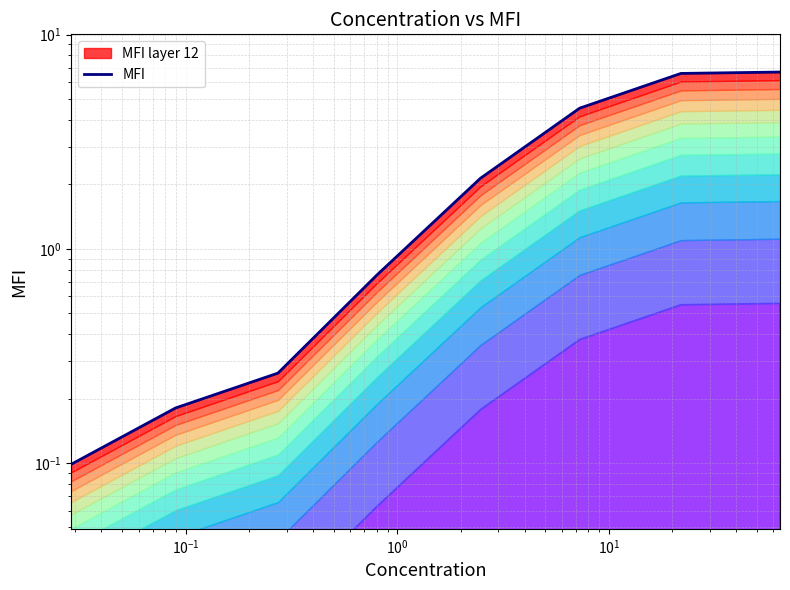

Is it true that the value at $\mathdefault{10^{3}}$ is 9.8?

False